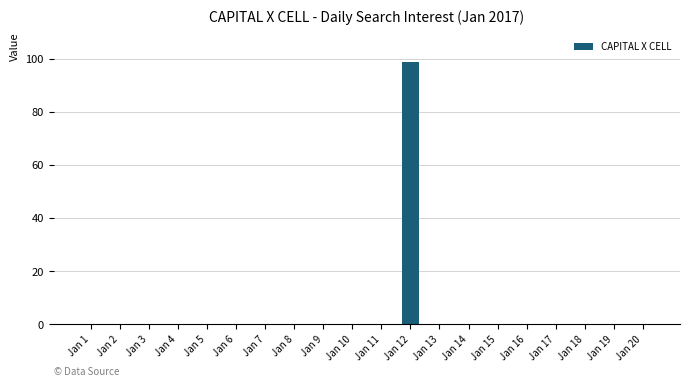

Which label corresponds to the largest value in the chart?

Jan 12